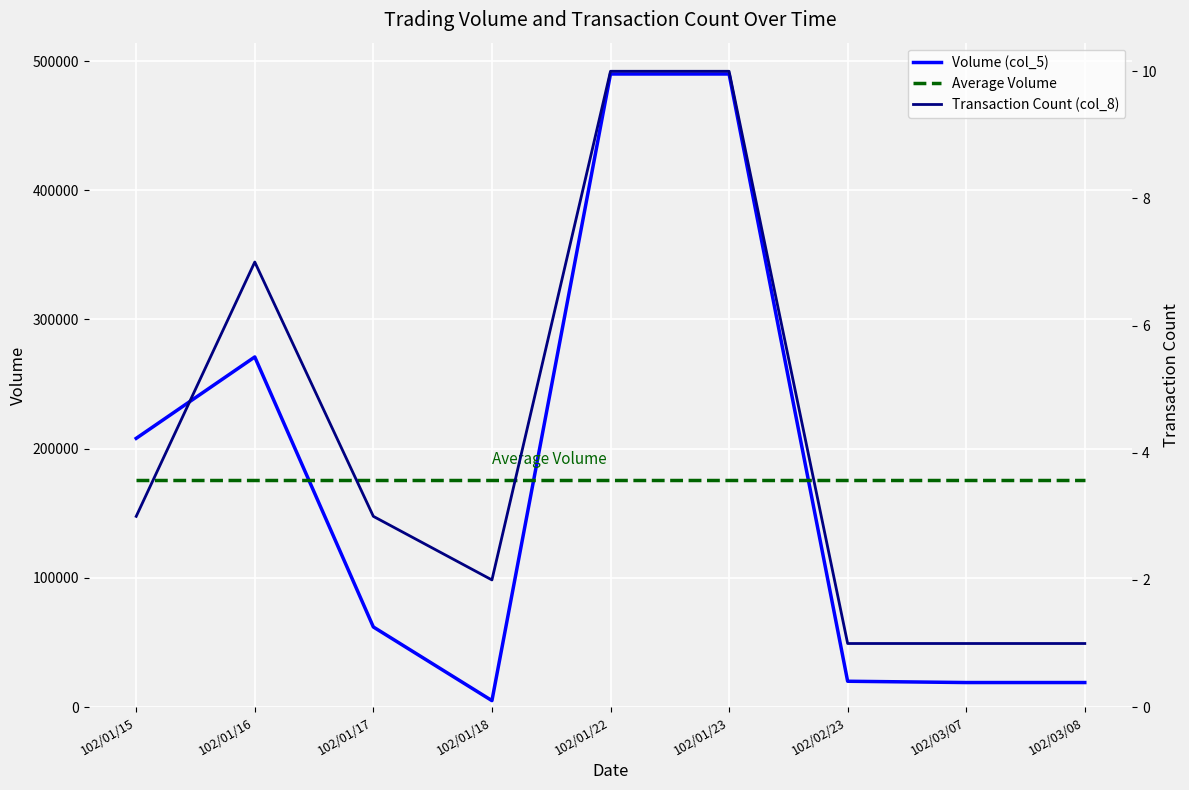

List the labels in order of Average Volume value, largest first.

102/01/15, 102/01/16, 102/01/17, 102/01/18, 102/01/22, 102/01/23, 102/02/23, 102/03/07, 102/03/08